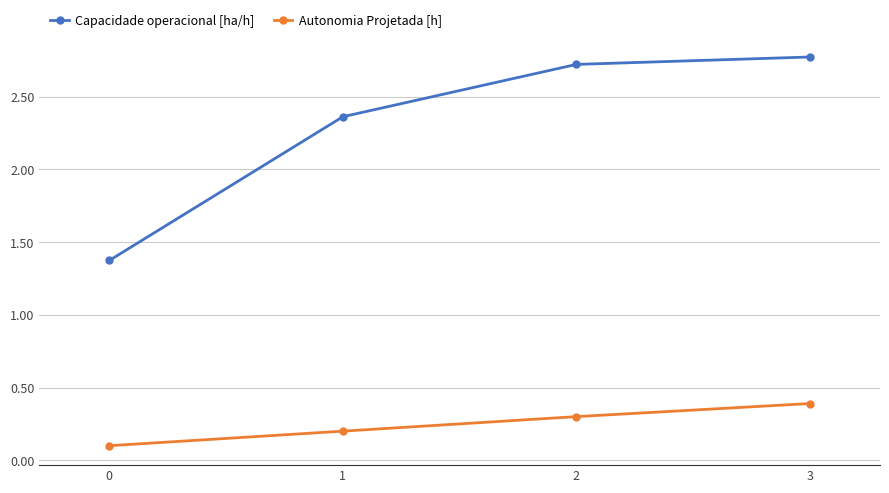

Is this an area chart (filled region under the line)?

No